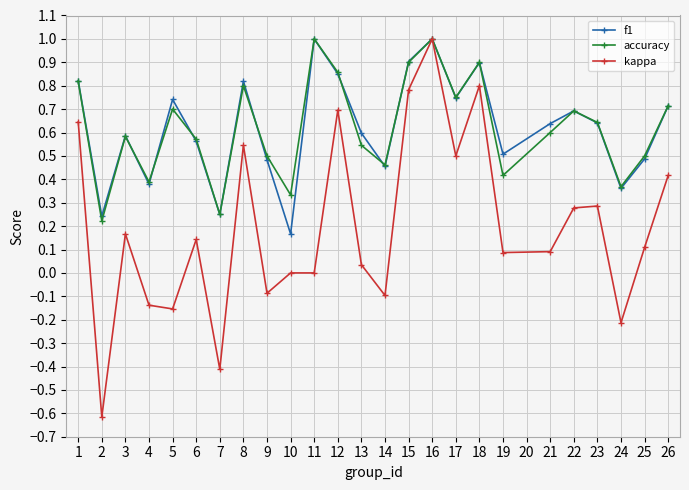

Where is the first local minimum for accuracy?

2